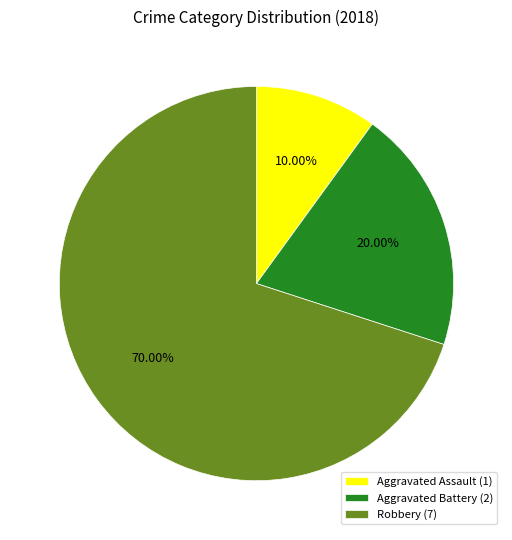

Does Robbery represent more than half of the total?

Yes